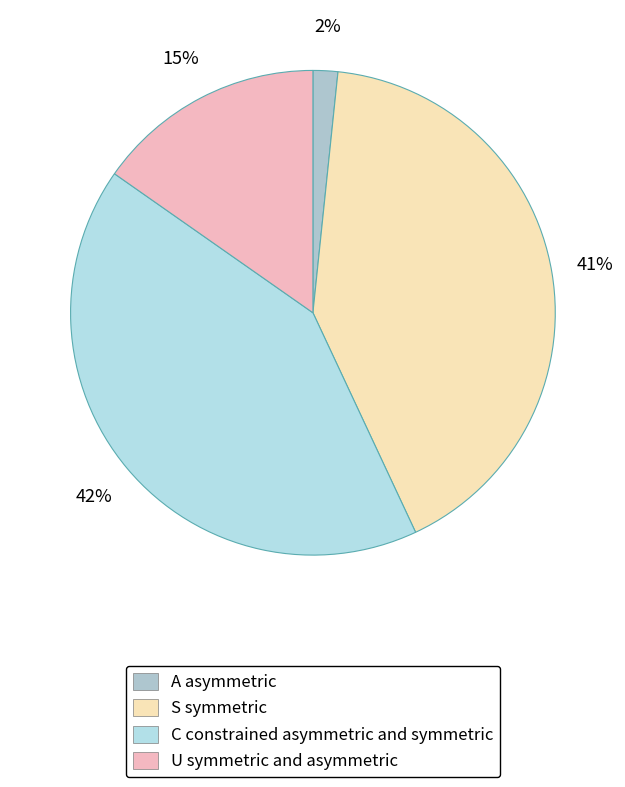

How many slices are in this pie chart?

4